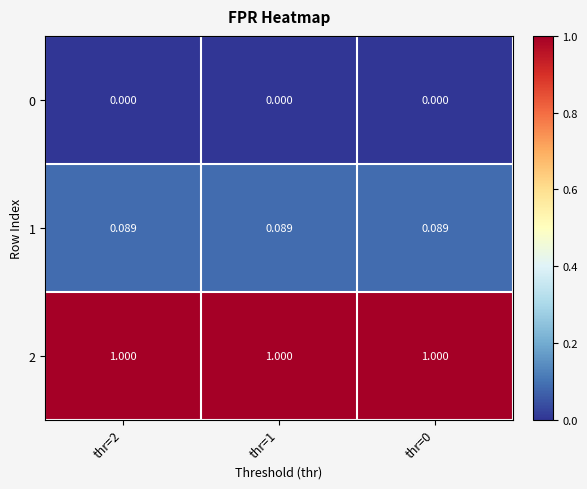

Is the value of 2 at thr=1 greater than the value of 1 at thr=1?

Yes